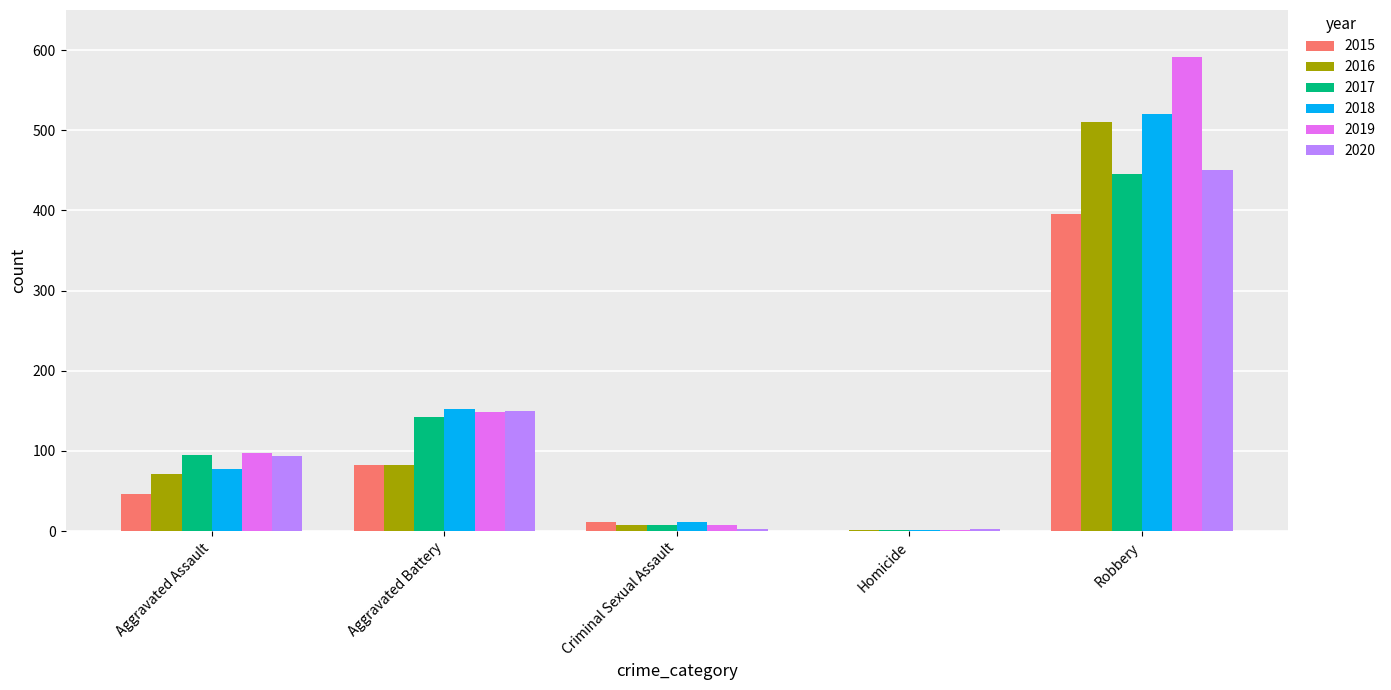

At which label is 2020 closest to 226?

Aggravated Battery